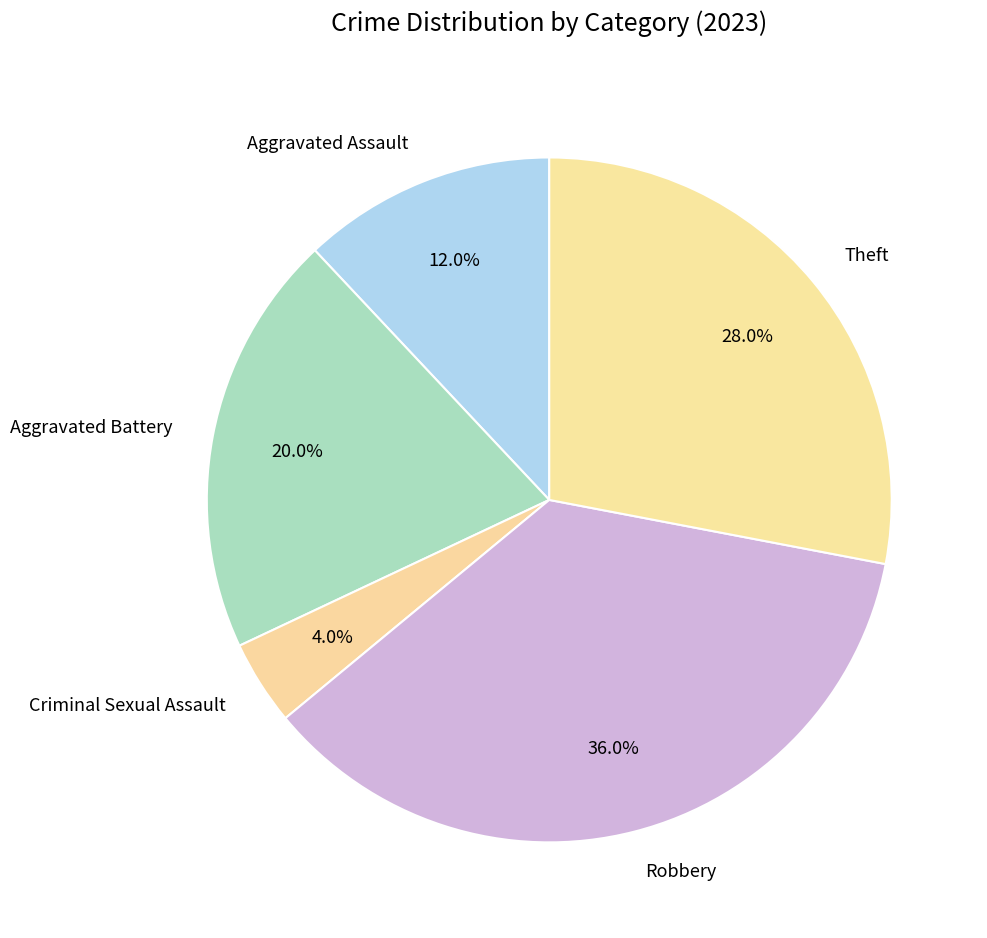

To the nearest percent, what is the difference between the largest and smallest slice percentages?

32%